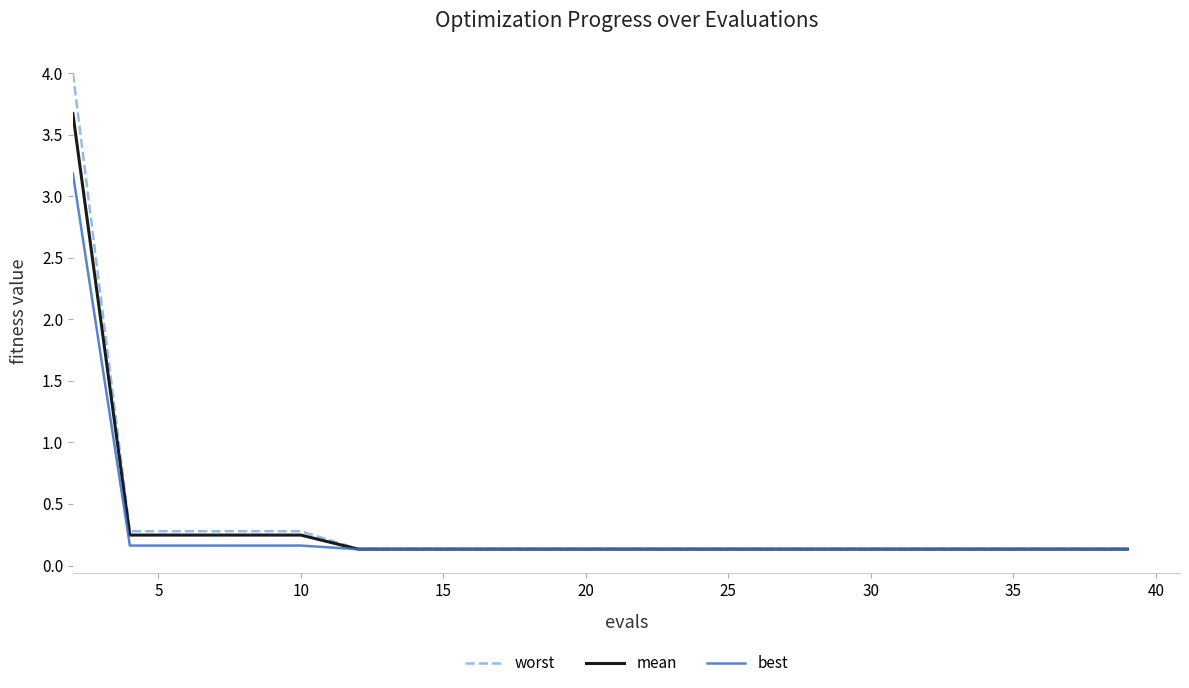

What is the highest value of the mean series?

3.7